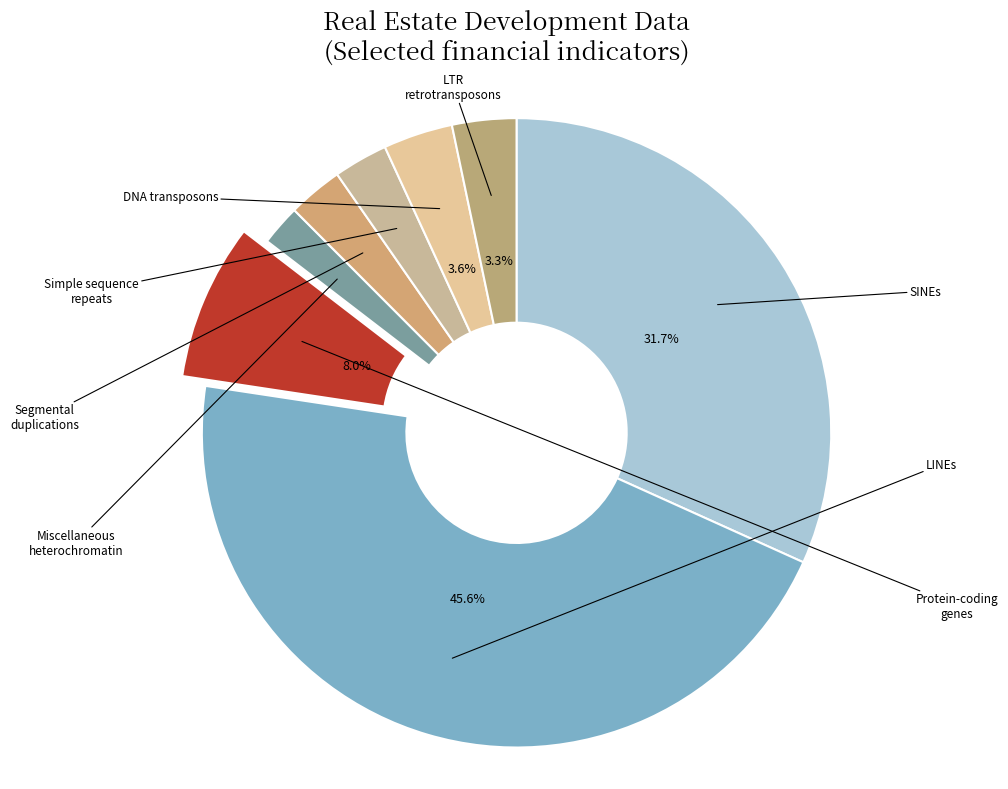

Count the number of slices in the pie.

8